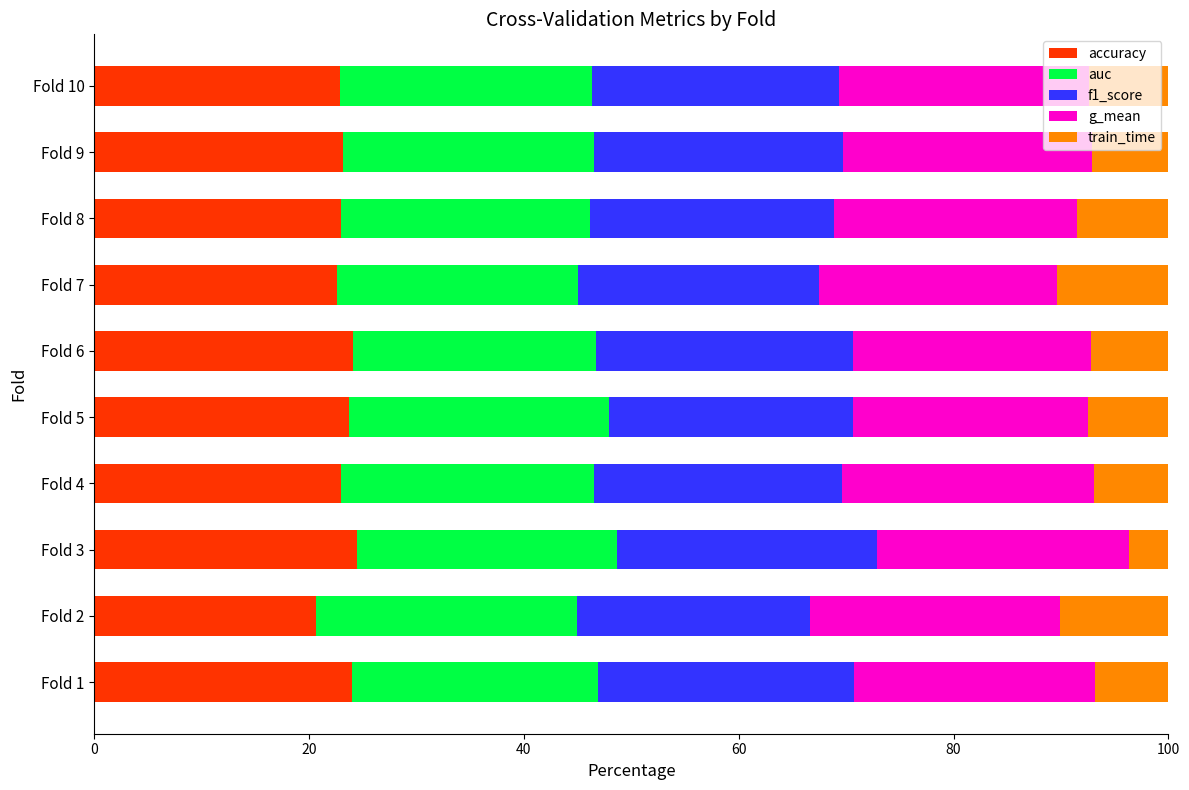

The value of accuracy at Fold 2 is 20.6. True or false?

True